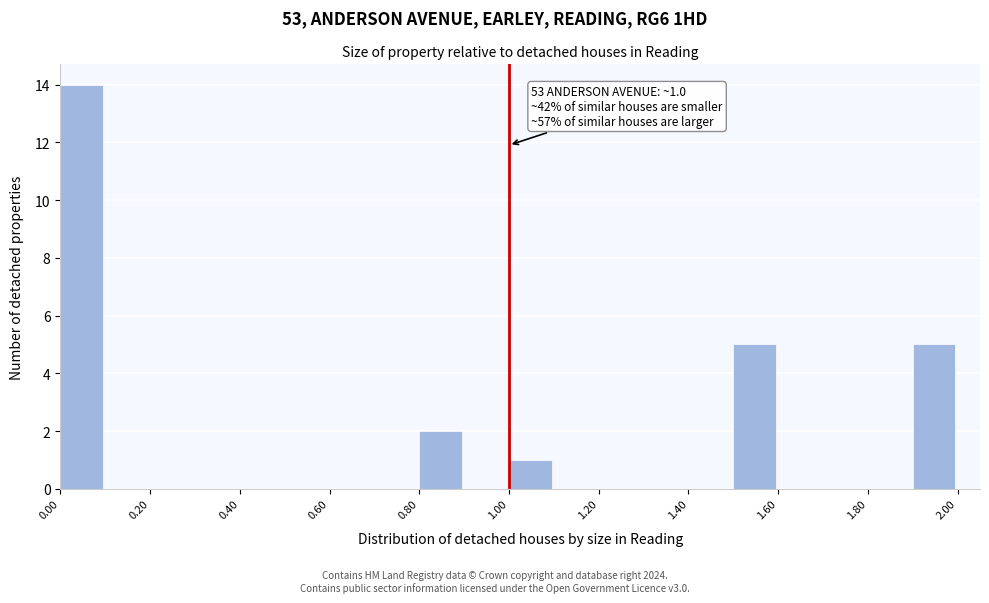

Over which range of the x-axis is the bar tallest?

0.0 to 0.1